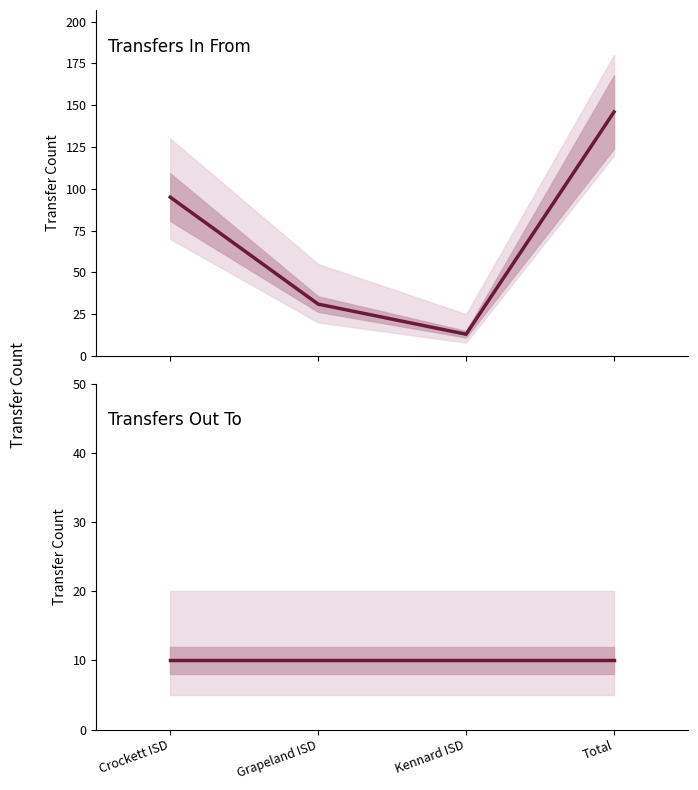

True or false: Transfers Out To and Transfers In From intersect in this chart.

False